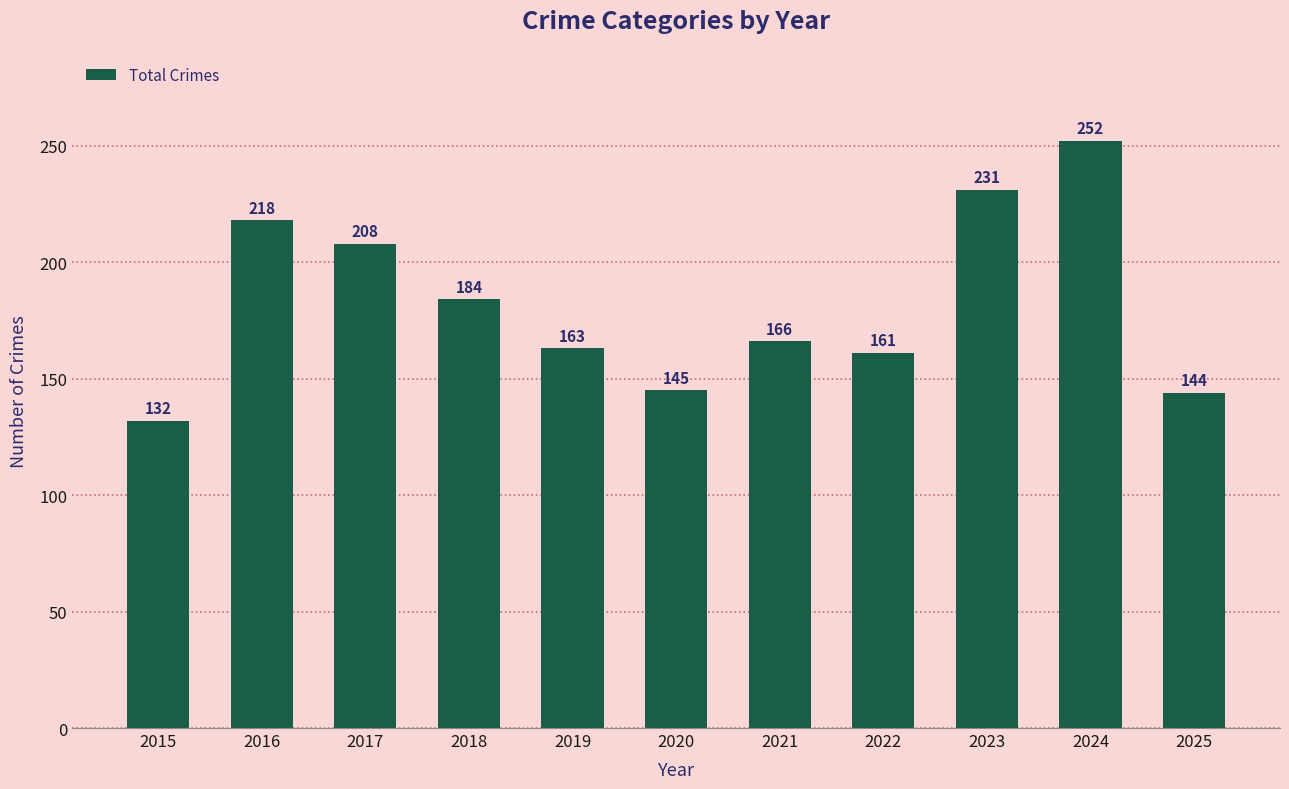

What is the value of the 11th bar from the left?

144